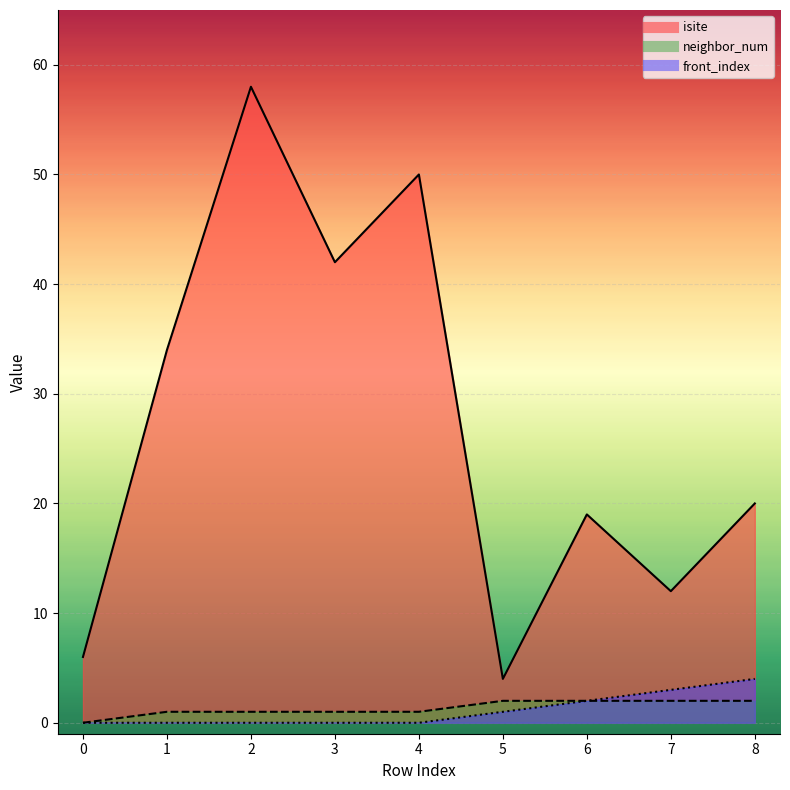

Between 0 and 6, which series saw the biggest shift?

isite